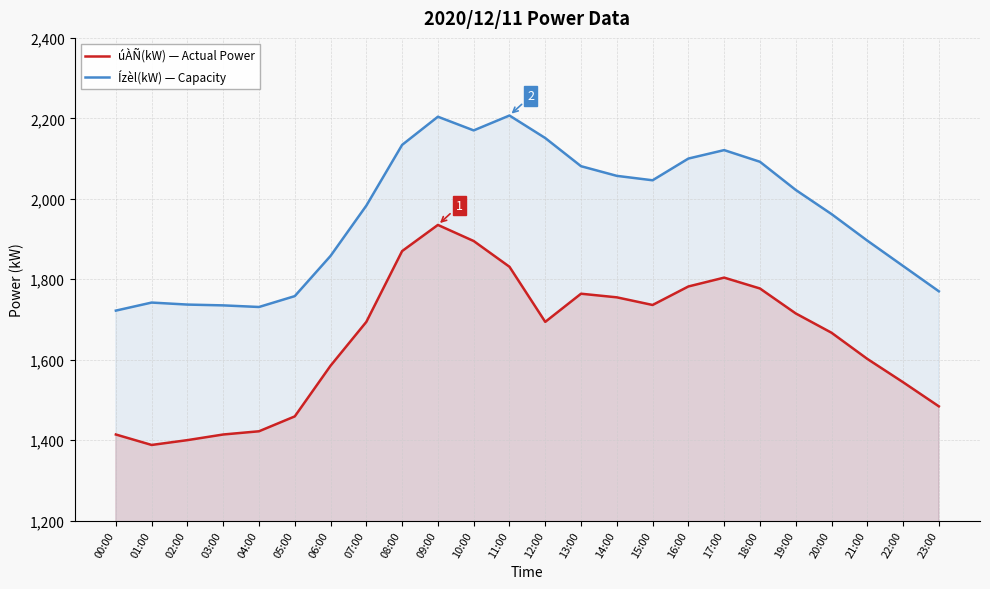

Which series has the largest range (max minus min)?

úÀÑ(kW) — Actual Power